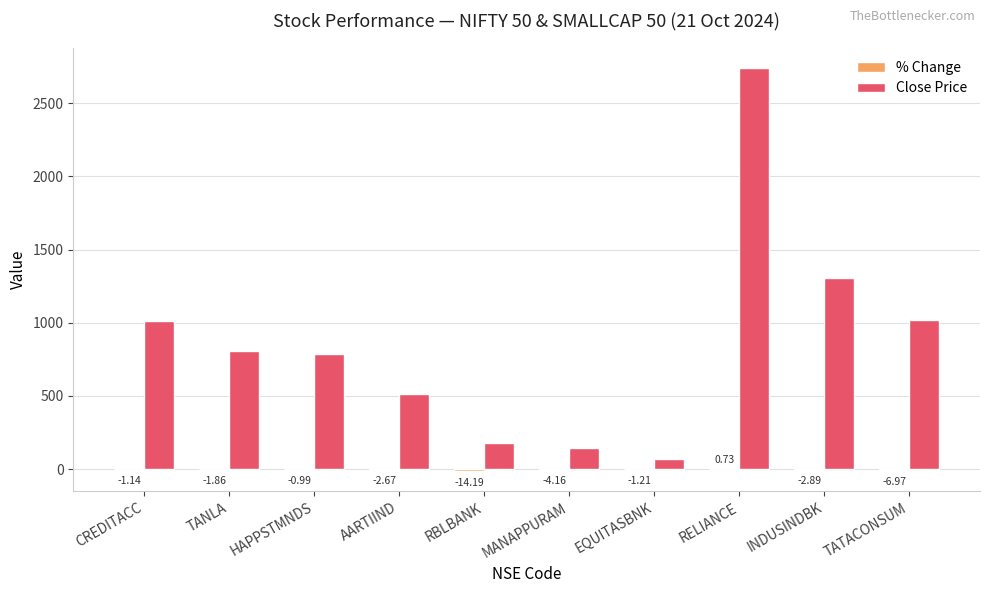

What is the total value across all series at INDUSINDBK?

1305.4